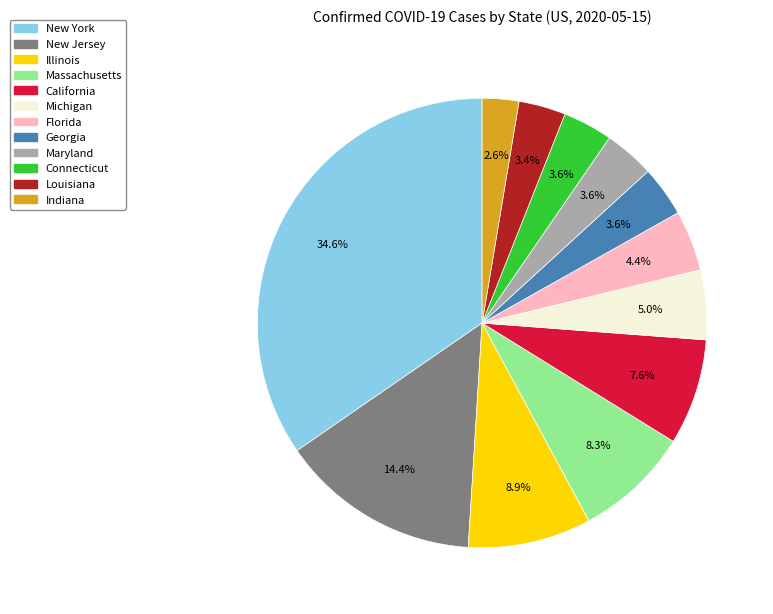

What is the smallest slice in the pie chart?

Indiana